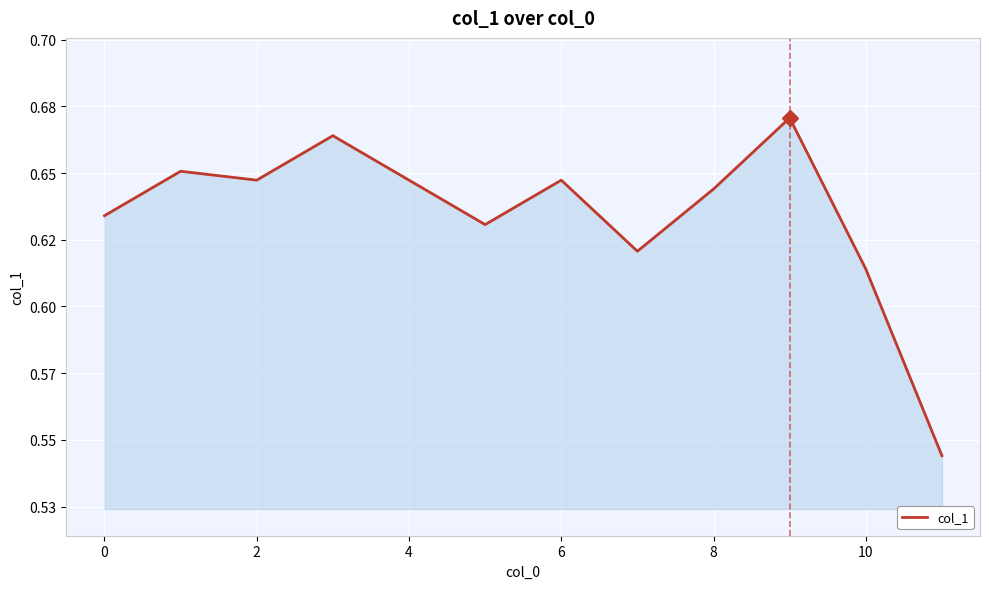

What is the minimum value shown in the chart?

0.5